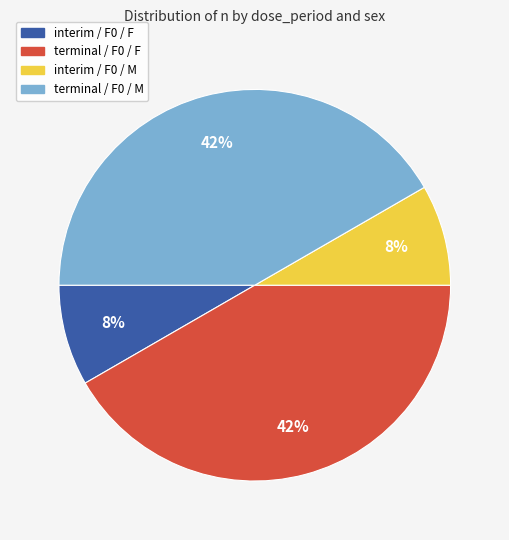

The interim / F0 / F slice represents 14% of the pie. True or false?

False